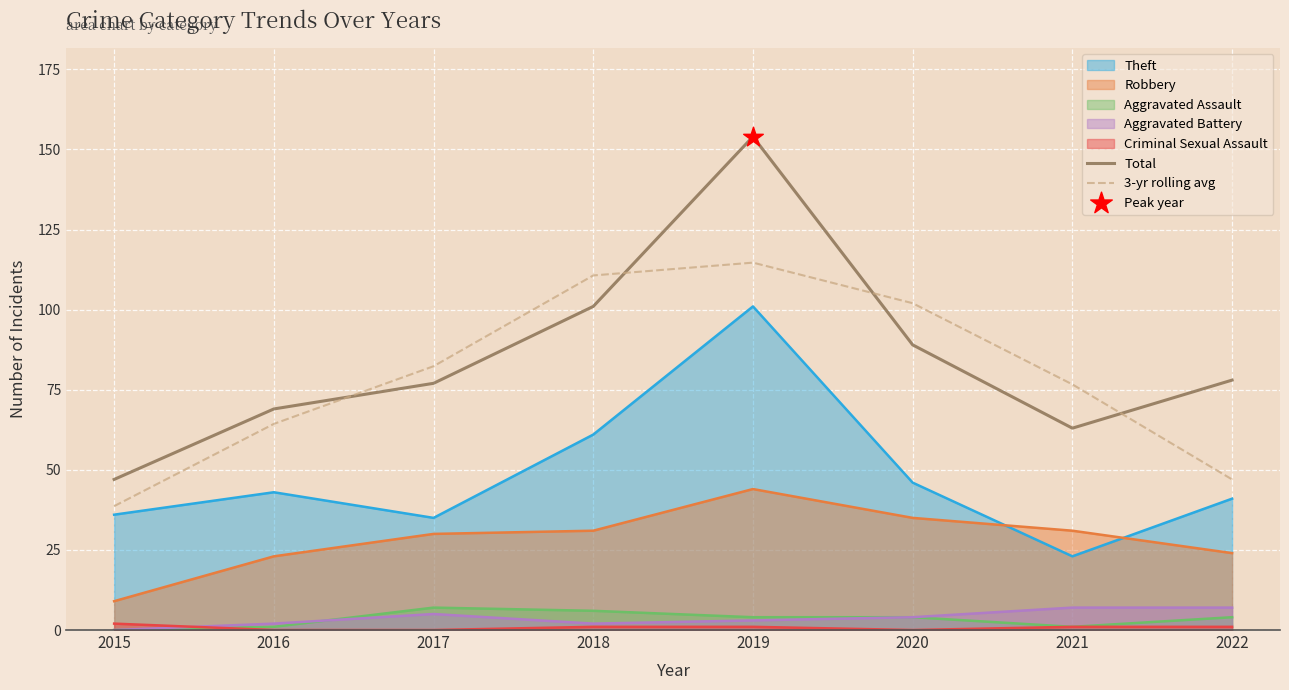

At how many categories does at least one series exceed 108?

2